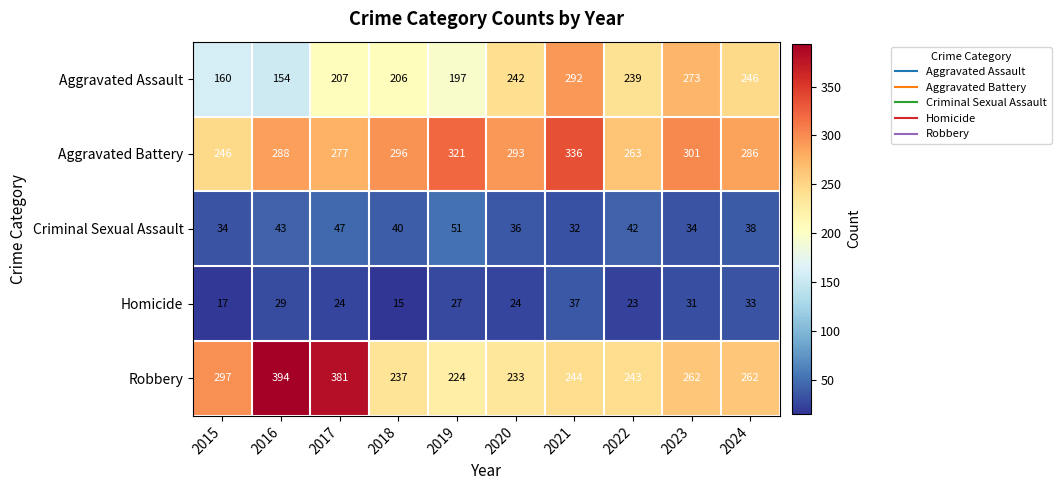

At which category is the sum across all series the highest?

2021